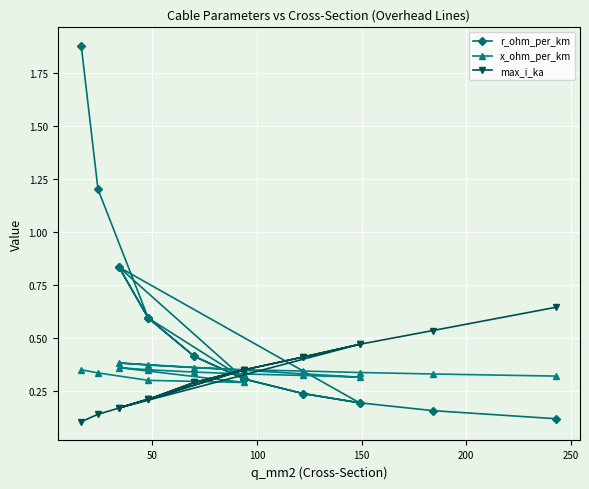

After their last crossing, which series has the higher values: max_i_ka or r_ohm_per_km?

max_i_ka